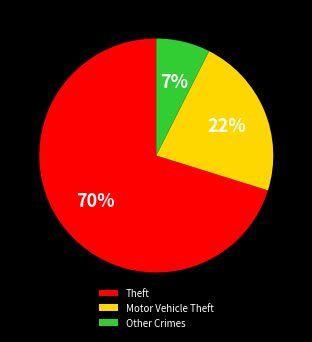

Between Motor Vehicle Theft and Other Crimes, which is larger?

Motor Vehicle Theft